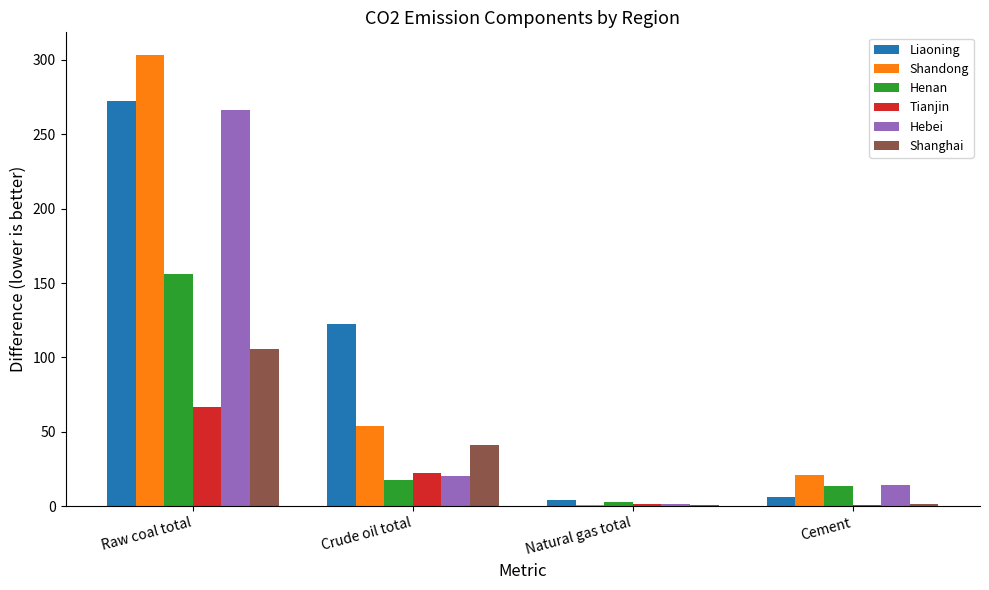

What is the highest value of the Henan series?

156.3